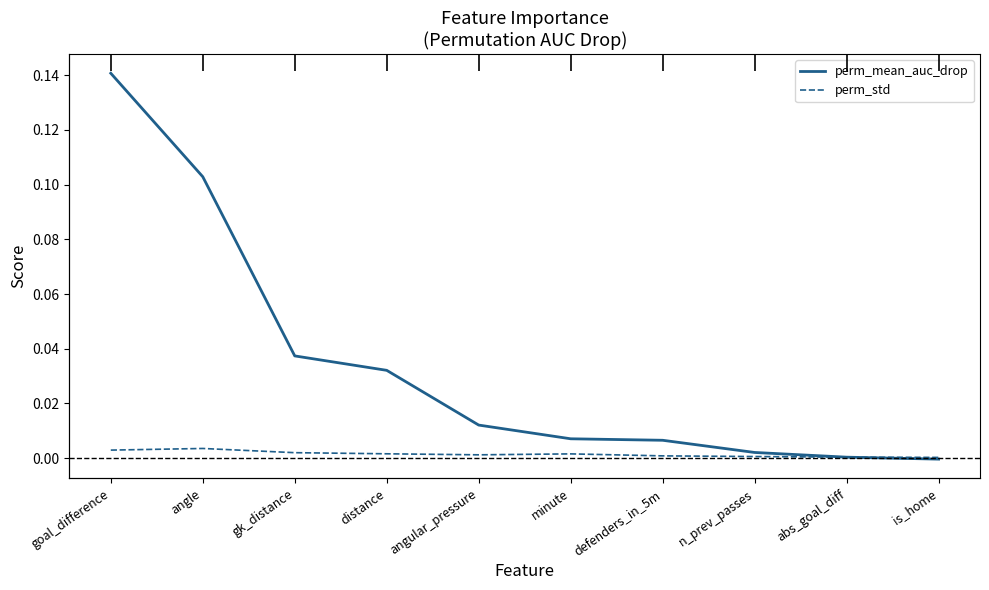

True or false: perm_mean_auc_drop has a value of 0.0 at defenders_in_5m.

False